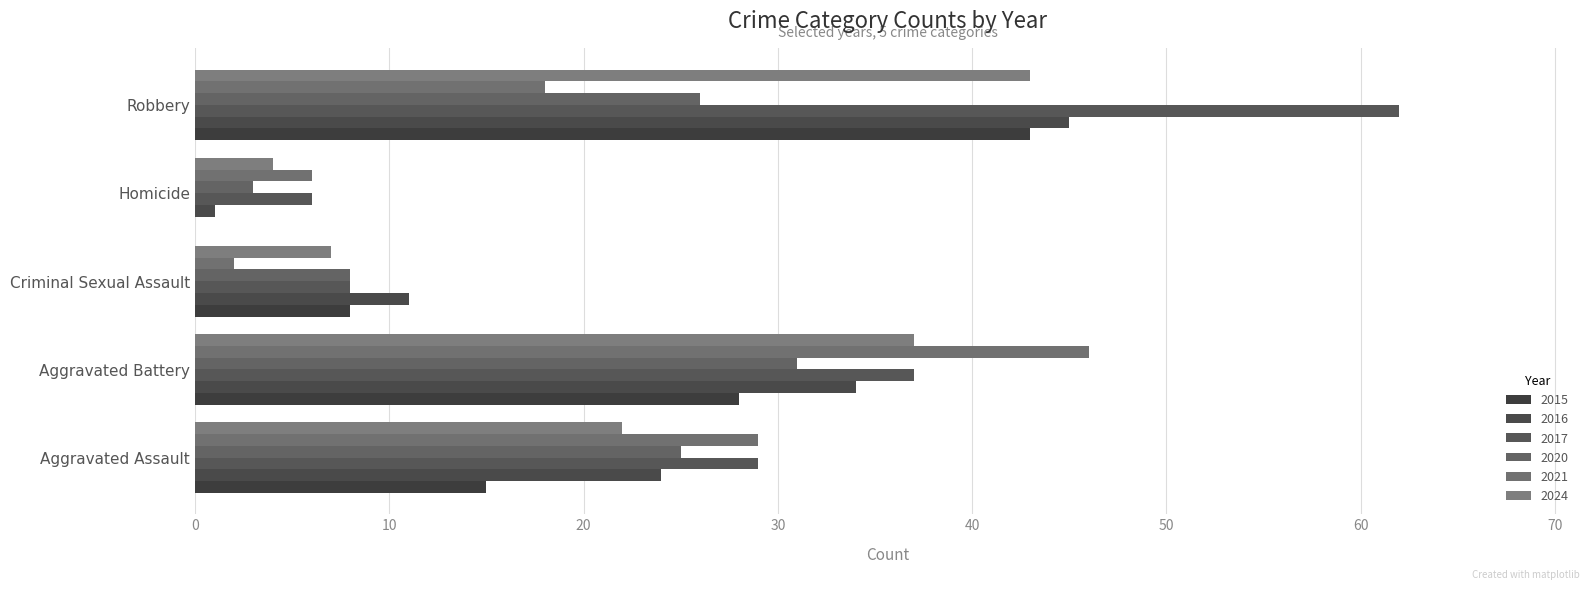

What is the difference between the highest and lowest values at Robbery?

44